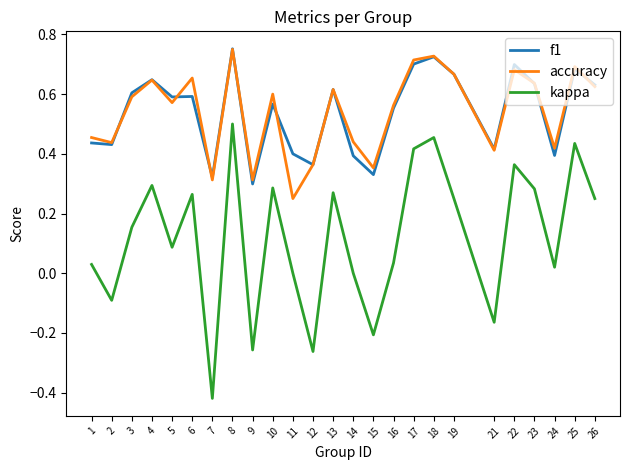

True or false: accuracy and kappa intersect in this chart.

False